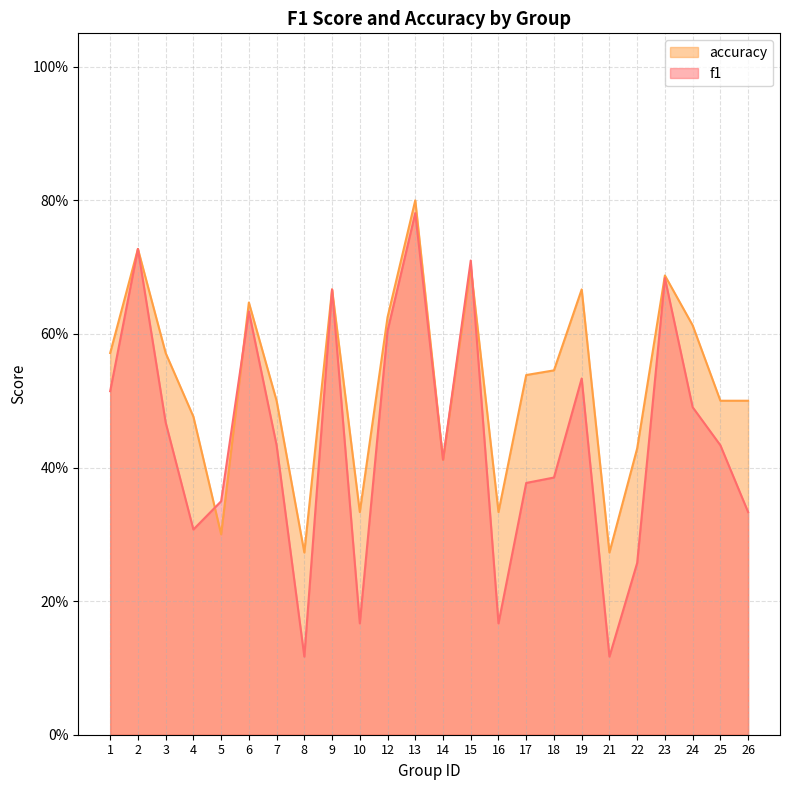

What is the average value of the f1 series?

0.4